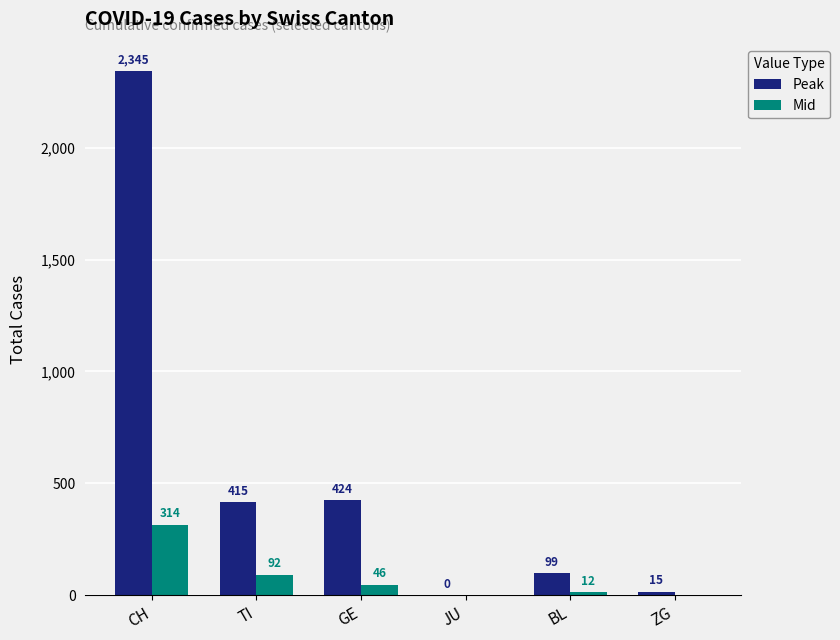

Which category has the highest value in the Mid series?

CH